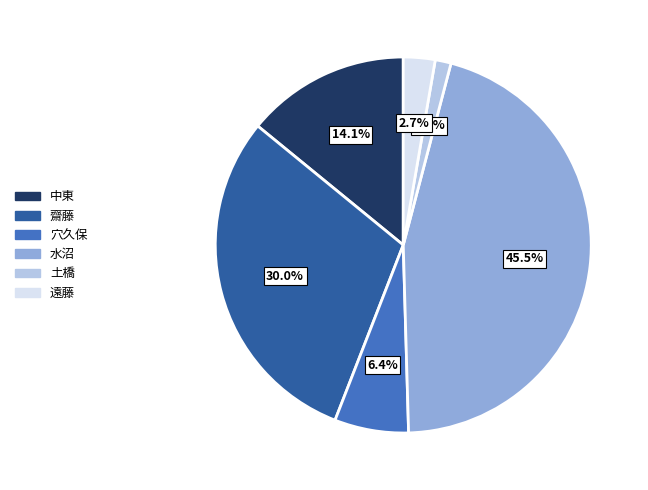

Approximately how many times larger is the value at 齋藤 compared to 水沼?

0.7